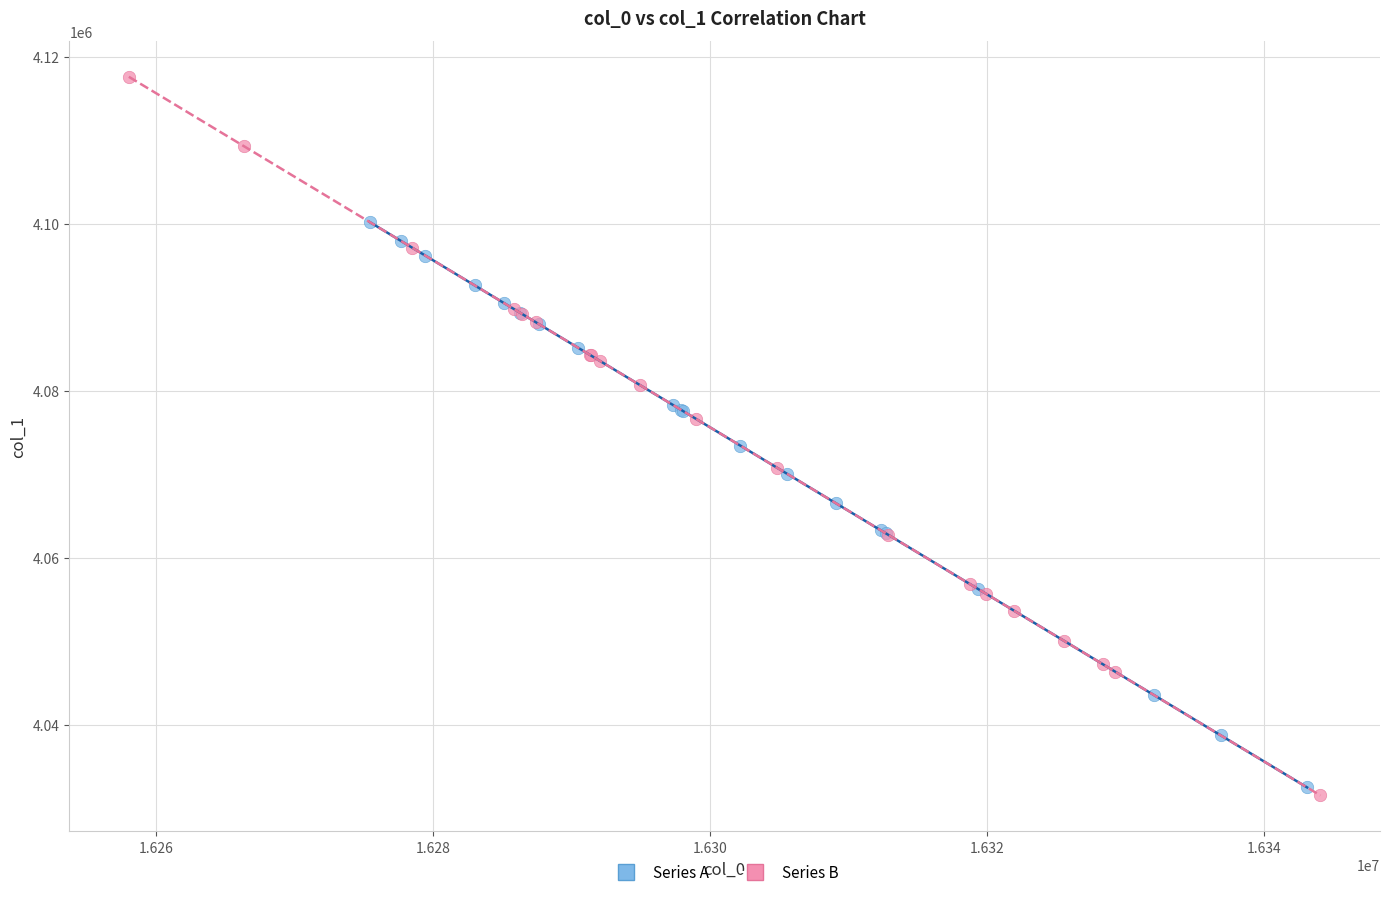

Which series has the largest Y range (max minus min)?

Series B